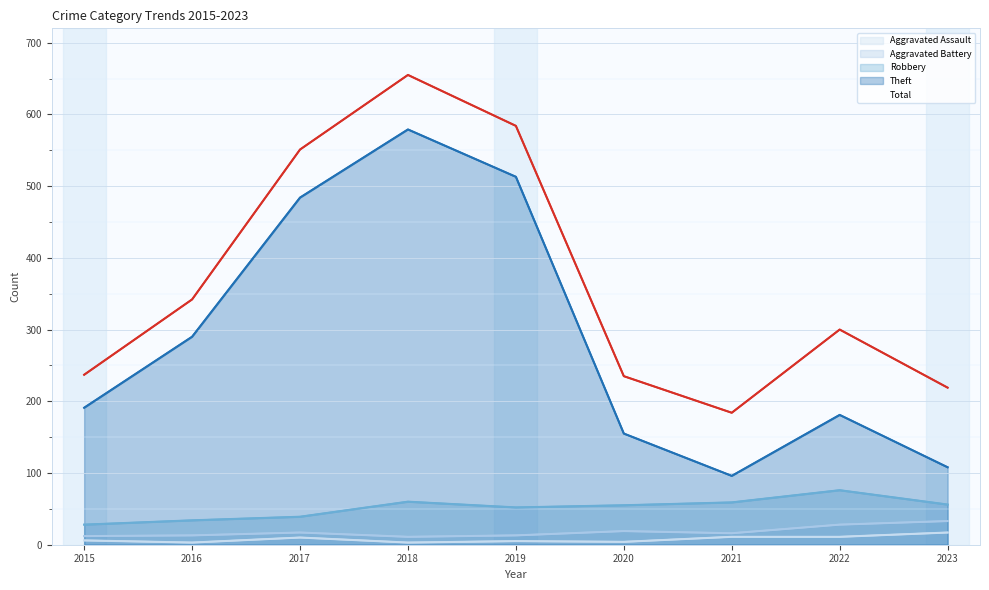

Between 2016 and 2021, which series saw the biggest shift?

Theft